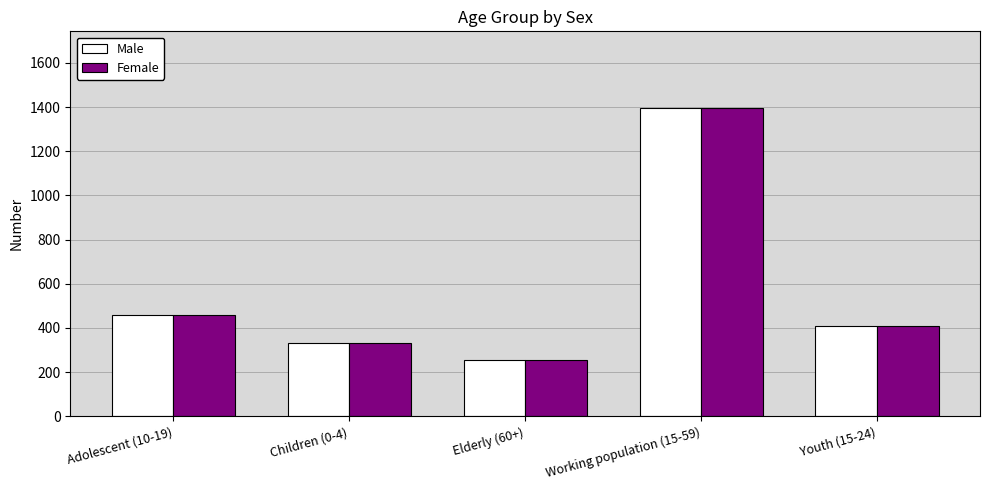

What is the greatest value displayed?

1394